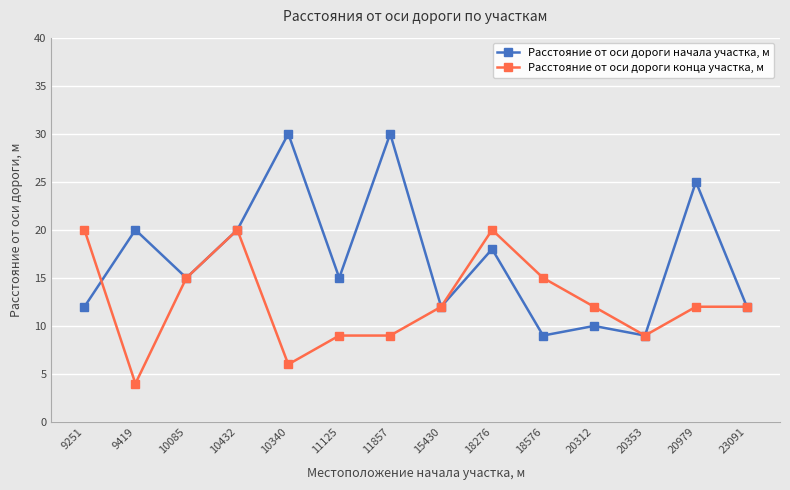

True or false: Расстояние от оси дороги конца участка, м has more than 1 points higher than both neighbors.

True